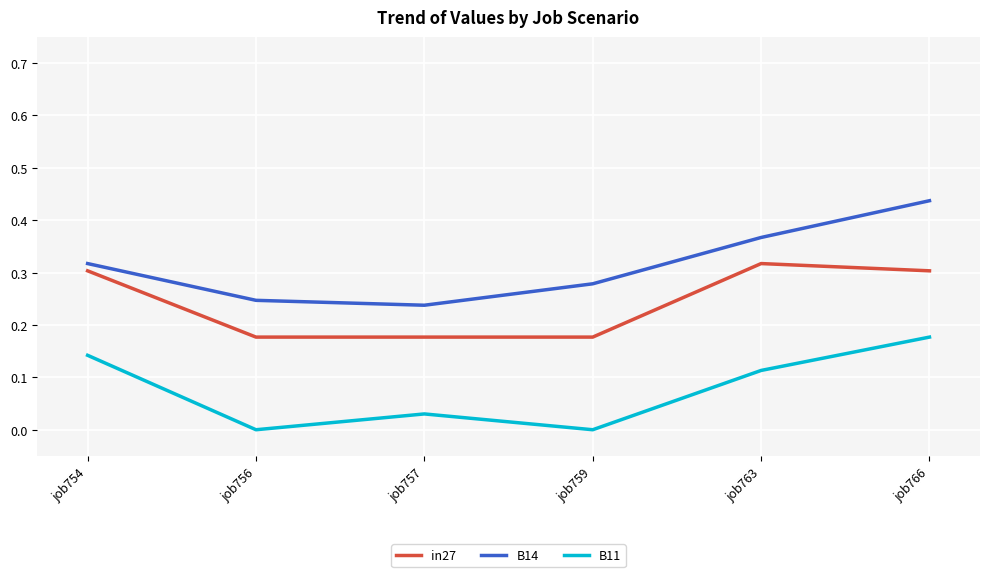

Rank the series at job756 from highest to lowest value.

B14, in27, B11